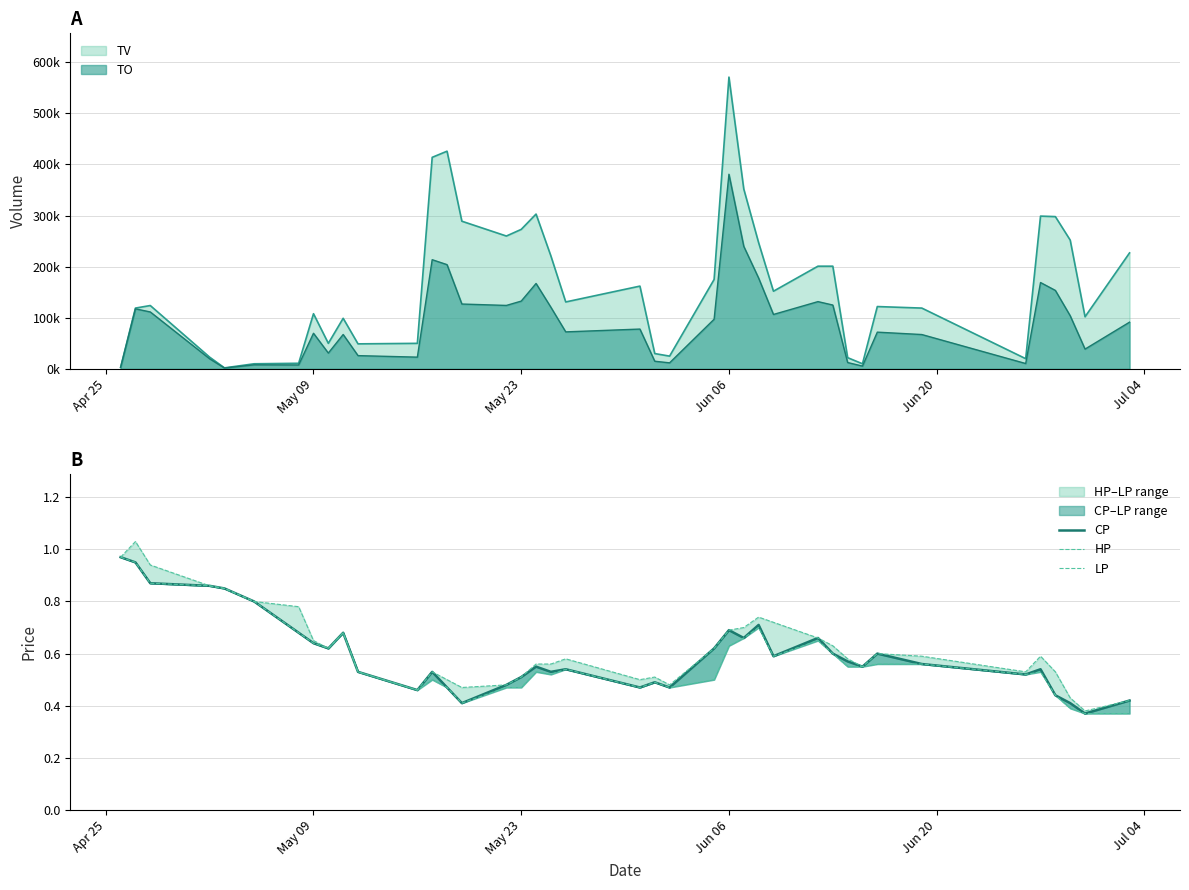

Is it true that HP equals 0.2 at 14?

False